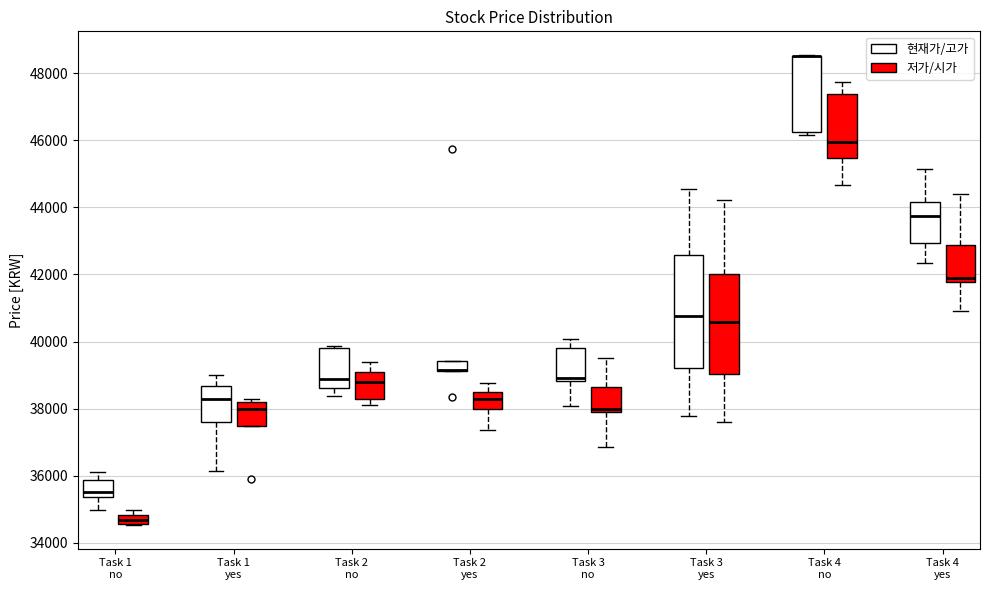

Where is the upper edge of the box for Task 3 yes (현재가/고가) on the y-axis? The values are not printed on the chart, so give them approximately, as read against the axis.

42600